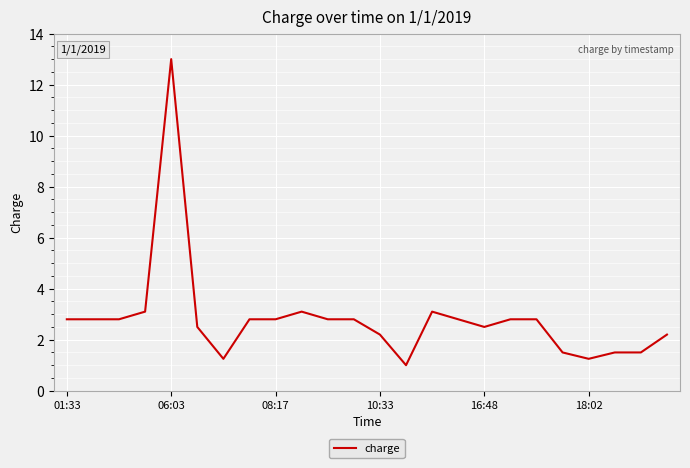

What is the difference between the maximum and minimum values?

12.0